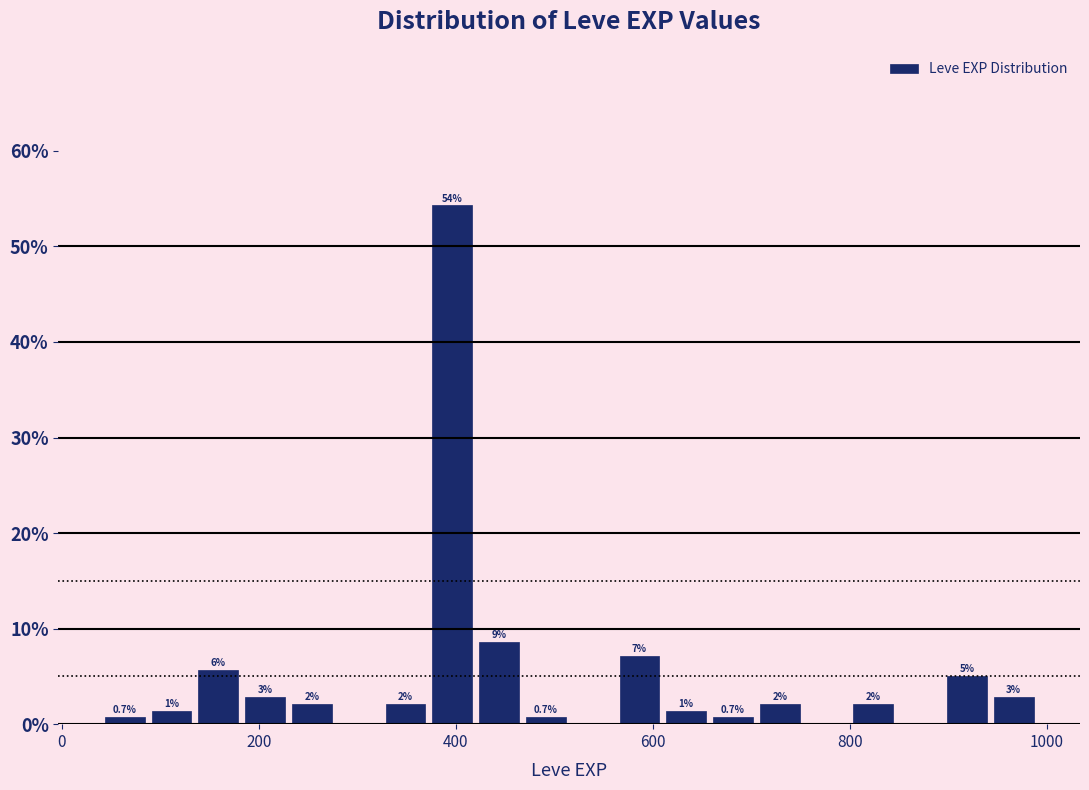

Read against the x-axis, roughly where is the centre of the tallest bar?

400